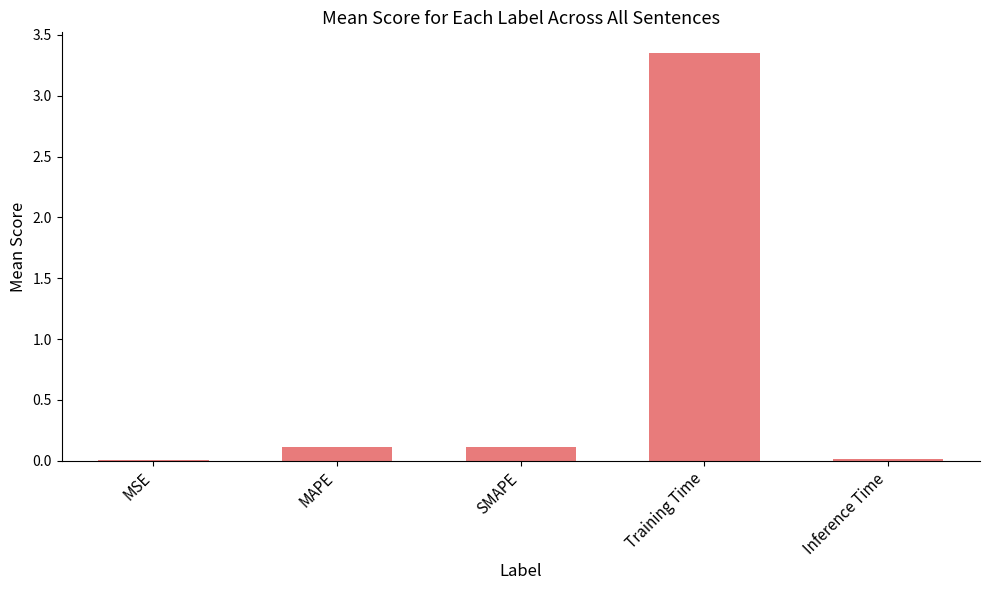

Which has a higher value, Training Time or MSE?

Training Time